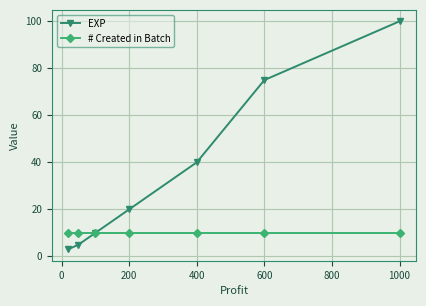

Which series has the largest range (max minus min)?

EXP